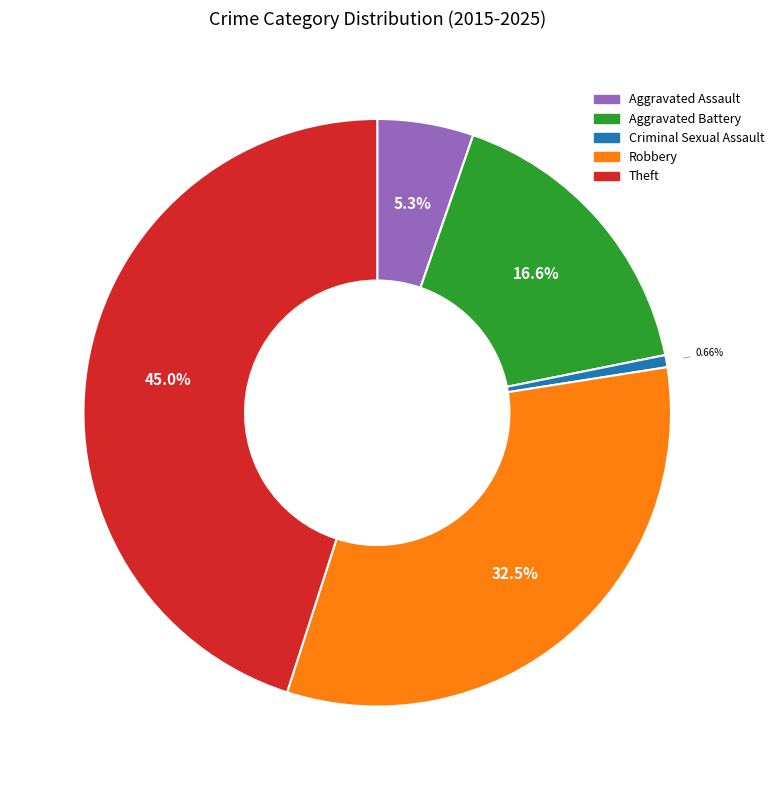

To the nearest percent, what is the difference between the largest and smallest slice percentages?

44%